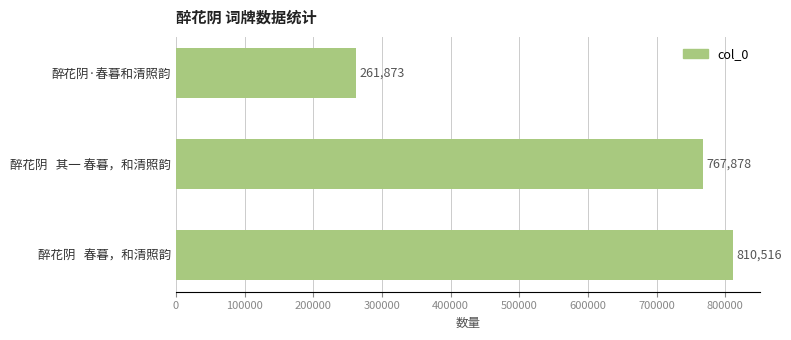

Rank the categories by value from highest to lowest.

醉花阴   春暮，和清照韵, 醉花阴   其一 春暮，和清照韵, 醉花阴·春暮和清照韵